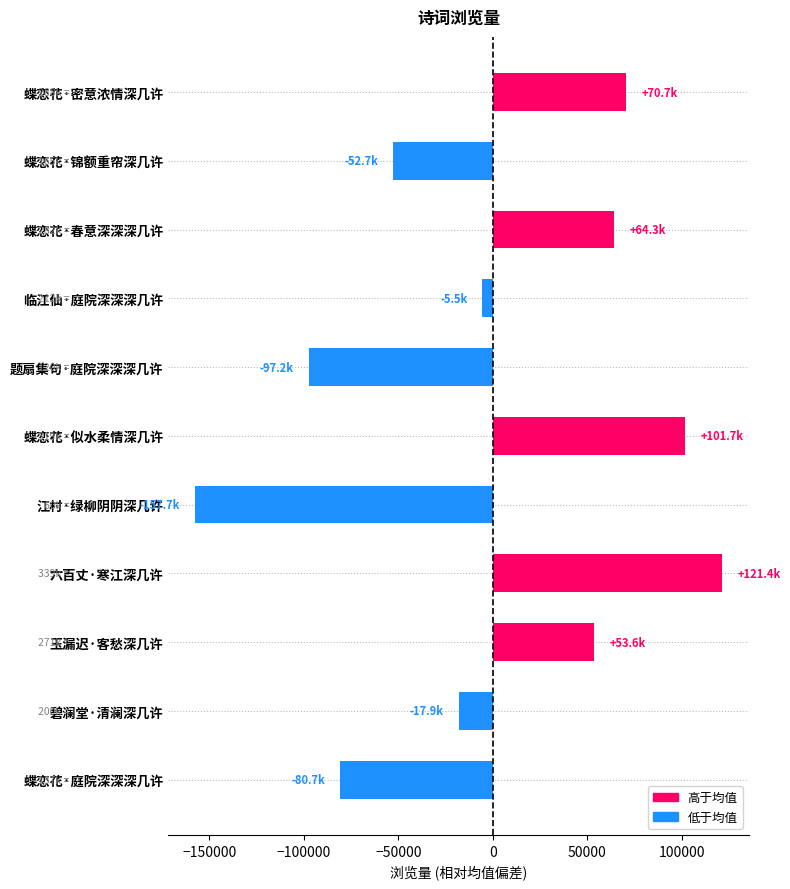

How many data points are above -5491?

5